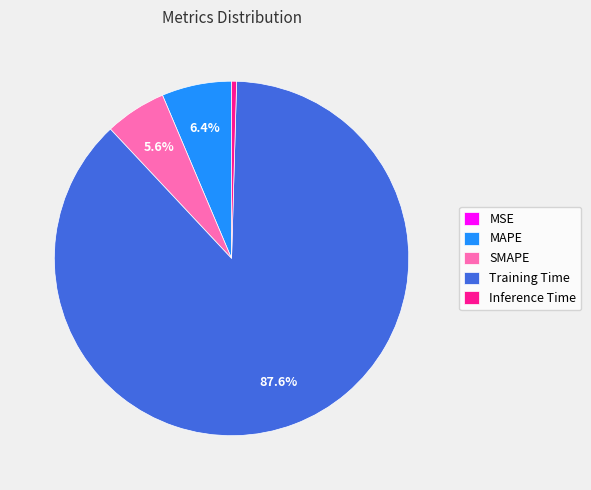

To the nearest percent, what is the average slice percentage?

20%